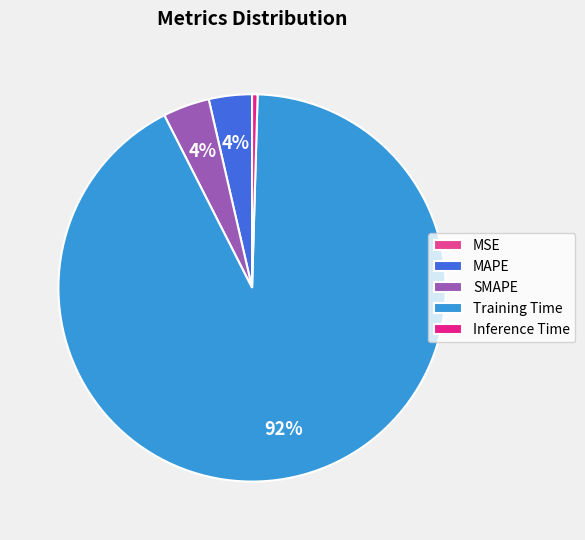

To the nearest percent, what is the average slice percentage?

20%